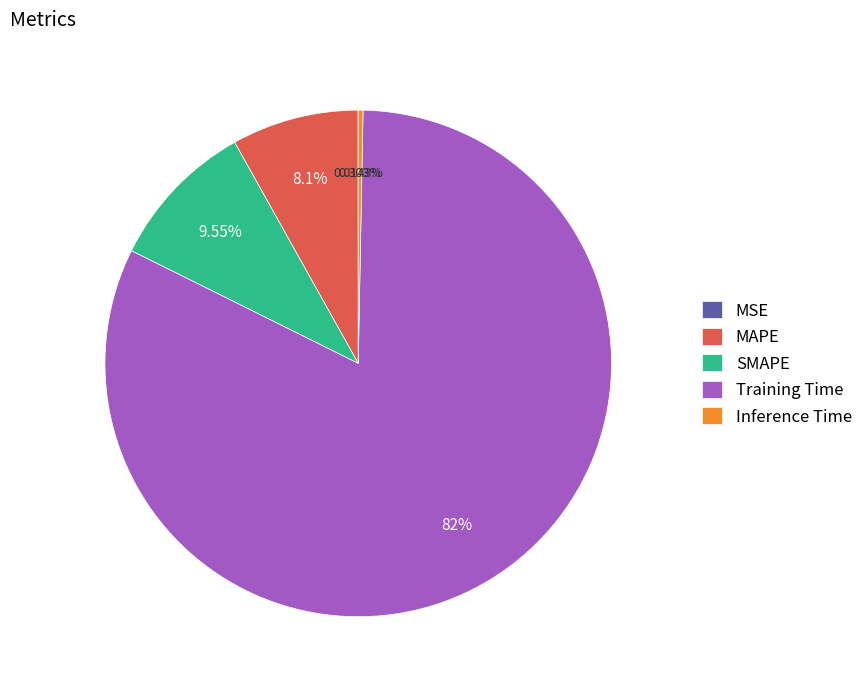

What percentage is the MAPE slice, to the nearest percent?

8%